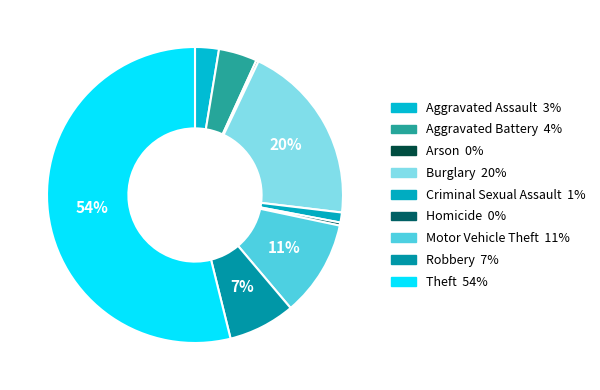

How many segments does this pie chart have?

9